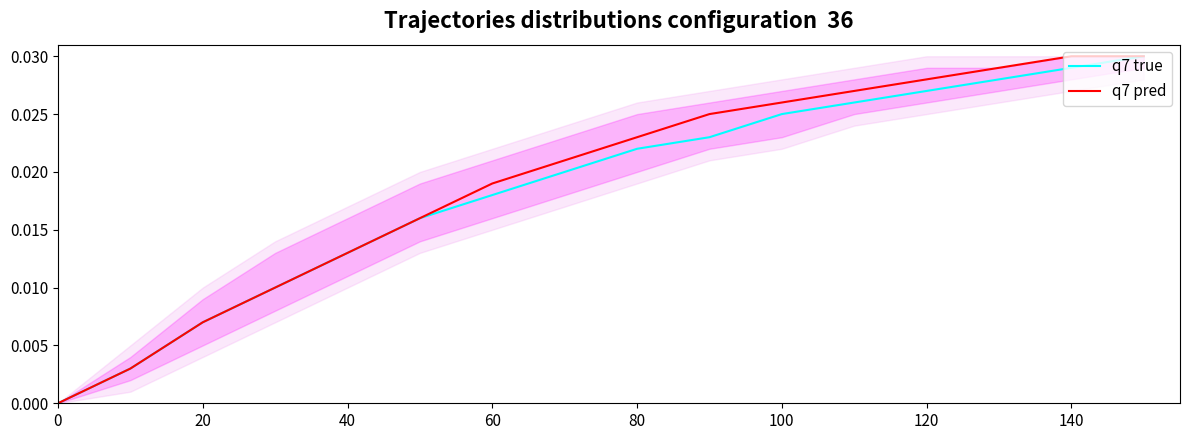

Which series has the largest range (max minus min)?

q7 true